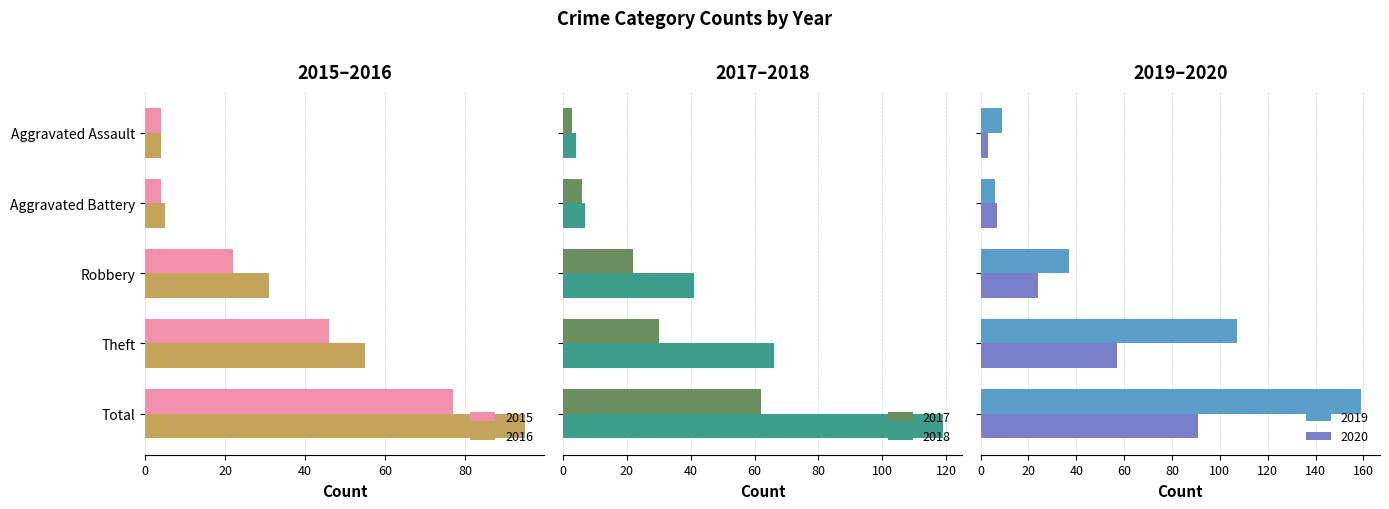

How many bars are there in total?

30